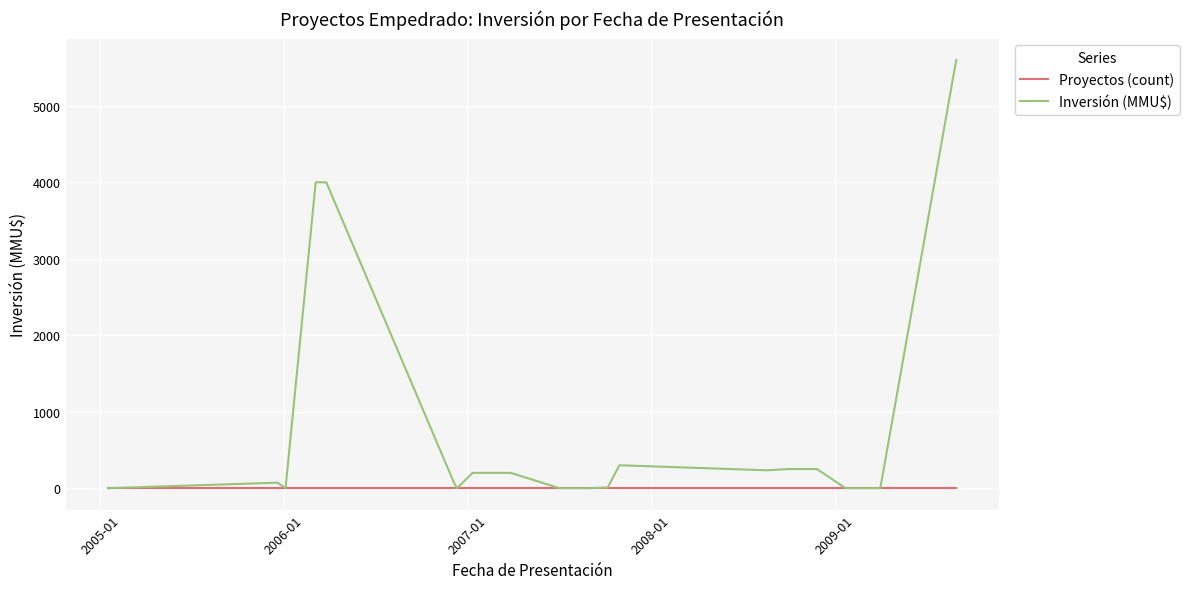

Rank the series by their average value, from highest to lowest.

Inversión (MMU$), Proyectos (count)